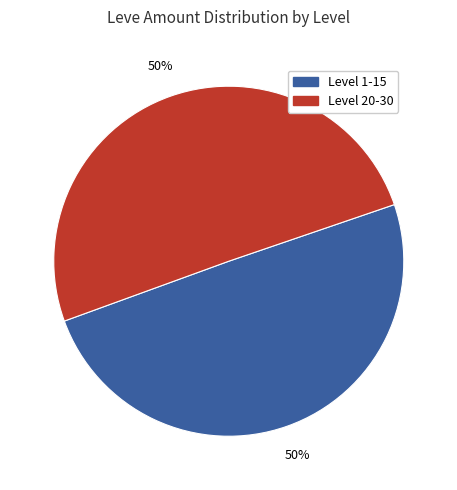

Combined, do Level 20-30 and Level 1-15 account for over 50%?

Yes